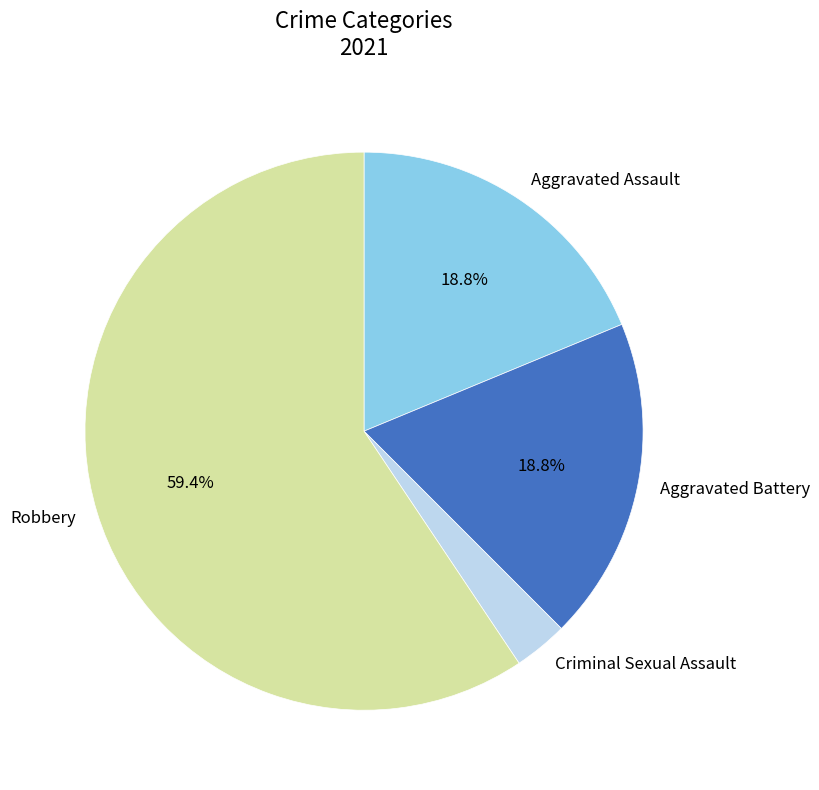

Which slice is the largest?

Robbery